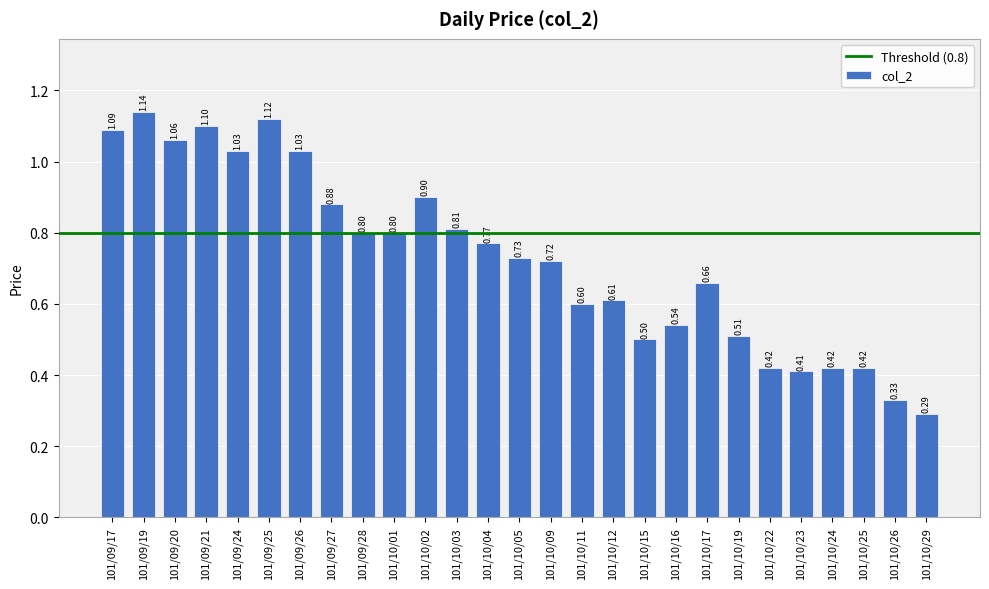

Which has a higher value, 101/09/27 or 101/09/26?

101/09/26